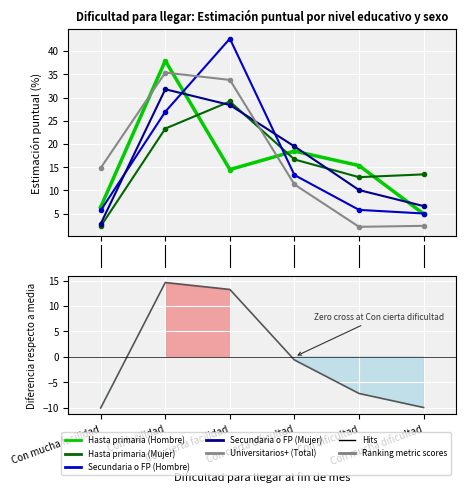

After their last crossing, which series has the higher values: Hasta primaria (Hombre) or Hasta primaria (Mujer)?

Hasta primaria (Mujer)